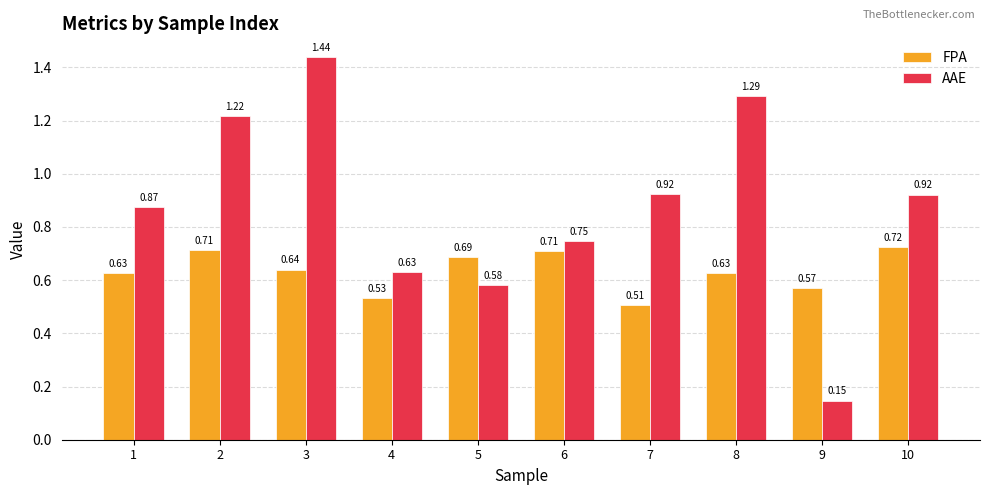

List the series in order of their peak value, lowest first.

FPA, AAE